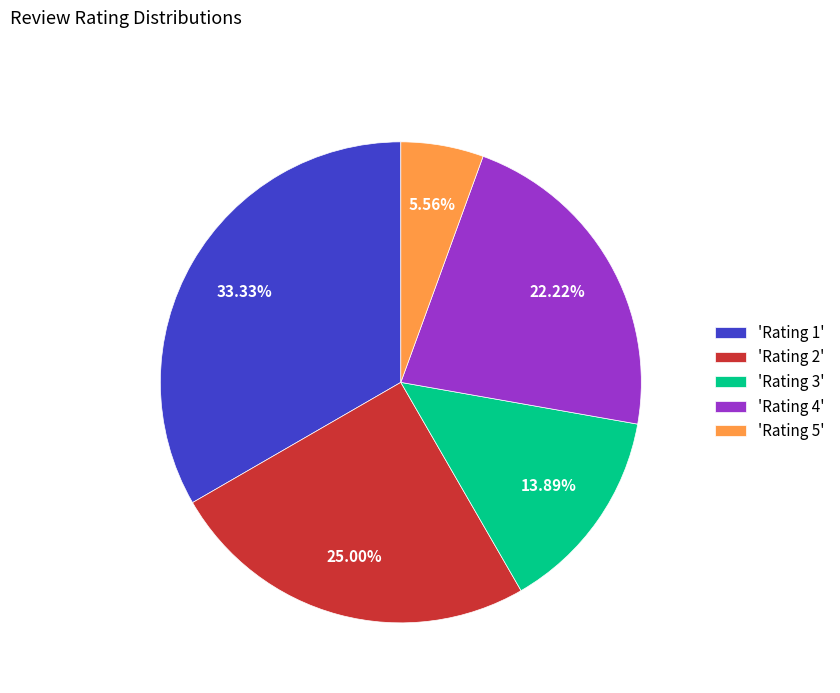

Combined, do 'Rating 3' and 'Rating 1' account for over 50%?

No